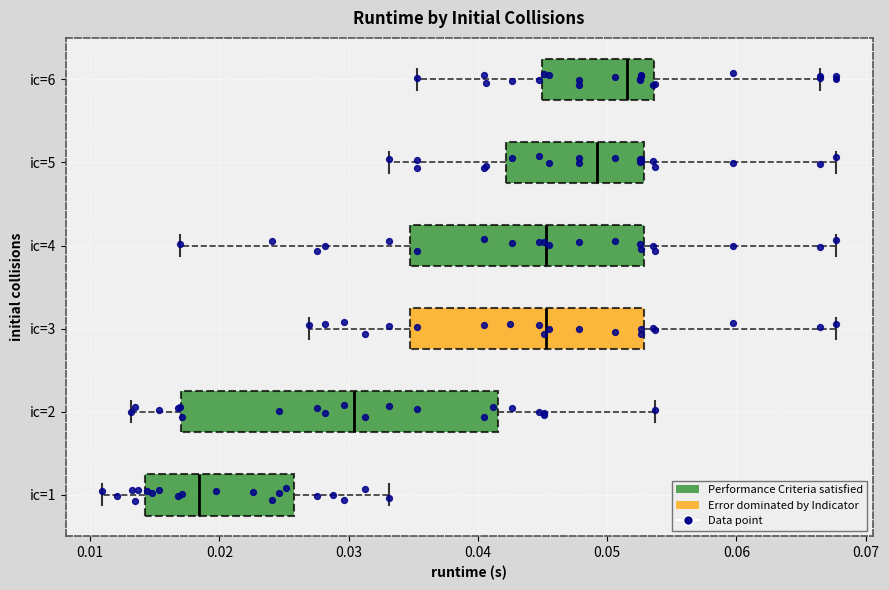

Reading bottom to top, transcribe this box plot: for each box, give where its median line is, the range the box spans, and where its two whiskers end, as read against the x-axis. The values are not printed on the chart, so give them approximately, as read against the axis.

ic=1: median 0.018, box 0.014 to 0.026, whiskers 0.011 to 0.033
ic=2: median 0.030, box 0.017 to 0.042, whiskers 0.013 to 0.054
ic=3: median 0.045, box 0.035 to 0.053, whiskers 0.027 to 0.068
ic=4: median 0.045, box 0.035 to 0.053, whiskers 0.017 to 0.068
ic=5: median 0.049, box 0.042 to 0.053, whiskers 0.033 to 0.068
ic=6: median 0.052, box 0.045 to 0.054, whiskers 0.035 to 0.066